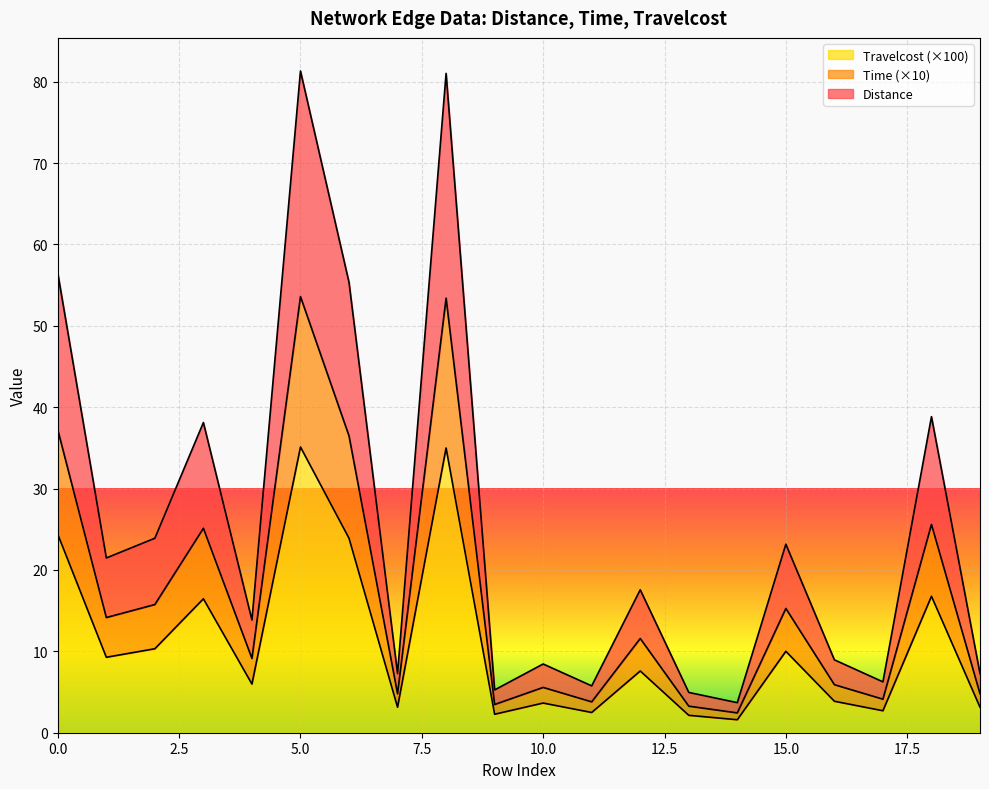

What is the maximum value for Travelcost (×100)?

35.1